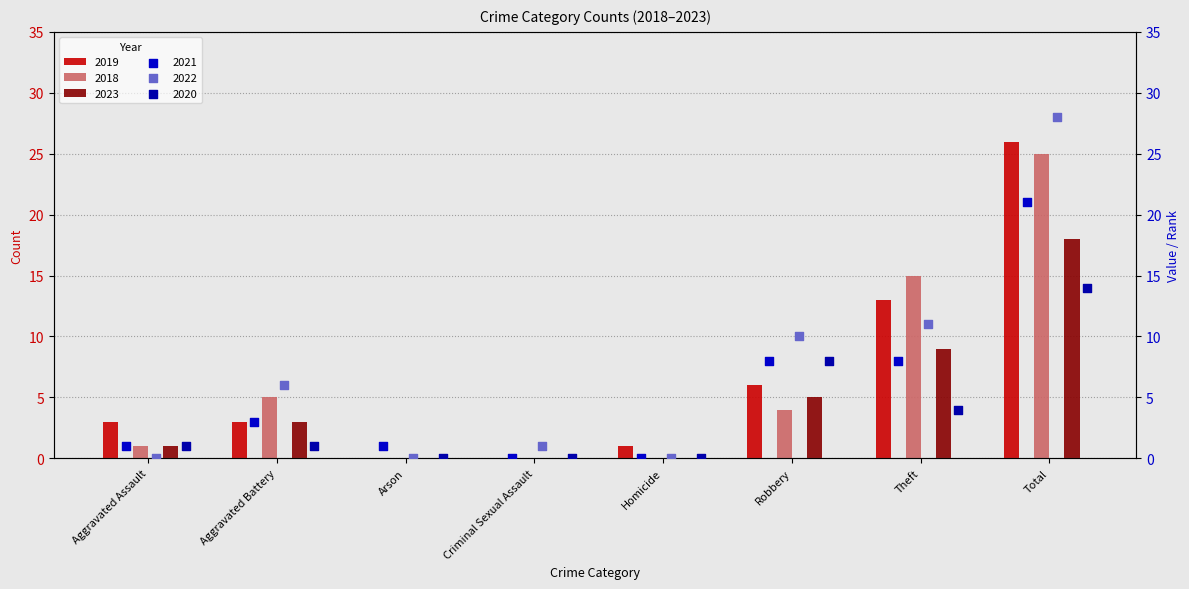

Which series has the largest total across all categories?

2022